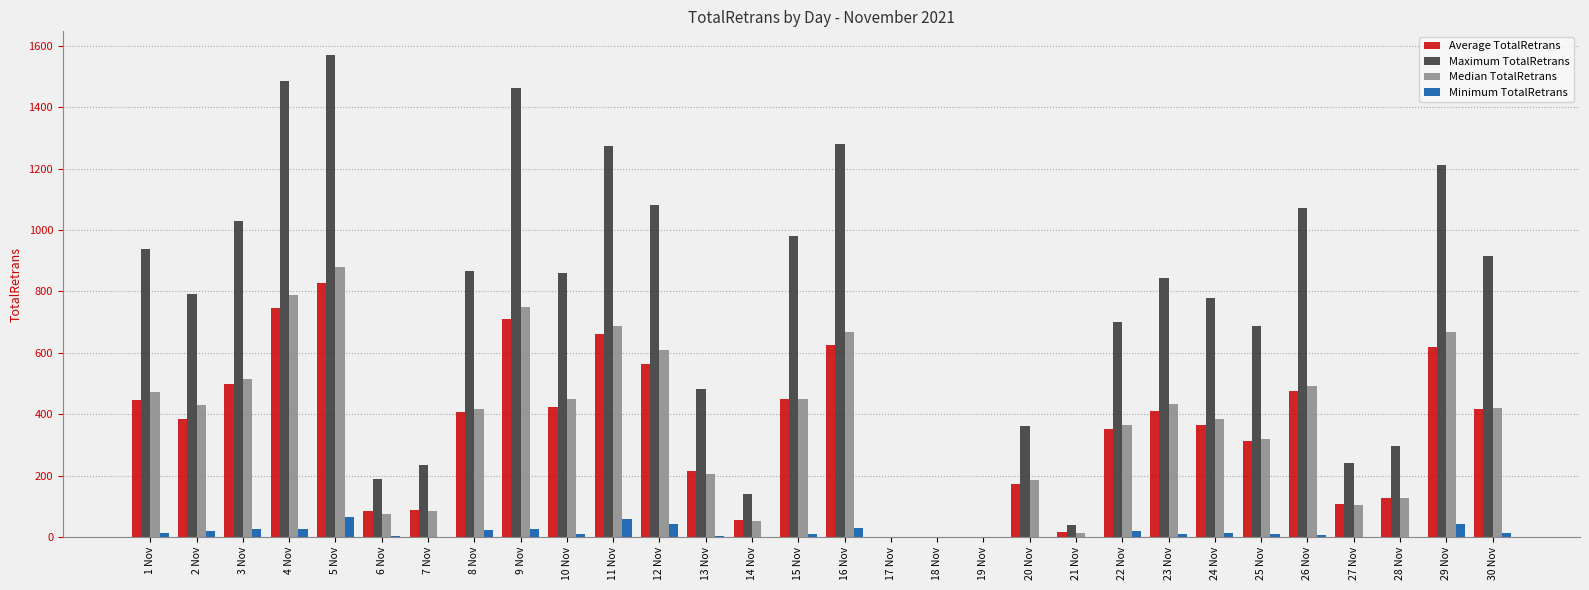

How many data points in Median TotalRetrans are above 421?

15